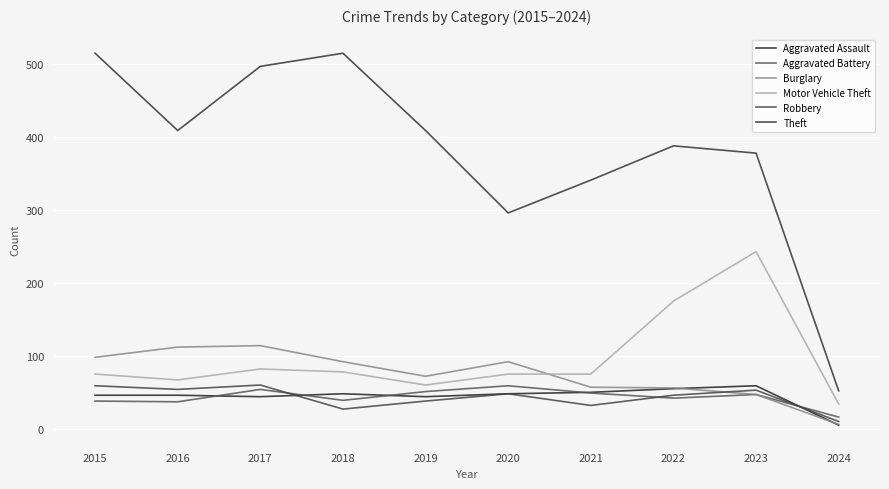

What is the highest value of the Burglary series?

114